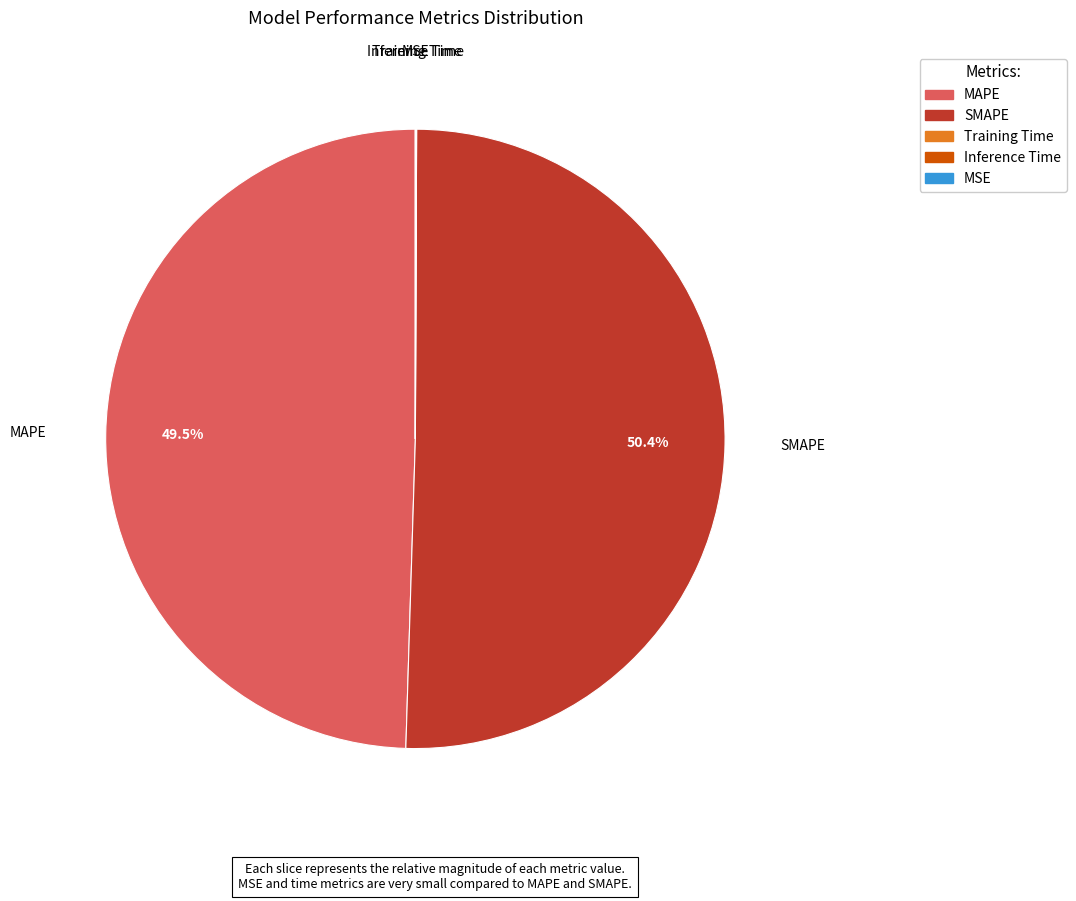

Which slice is the largest?

SMAPE